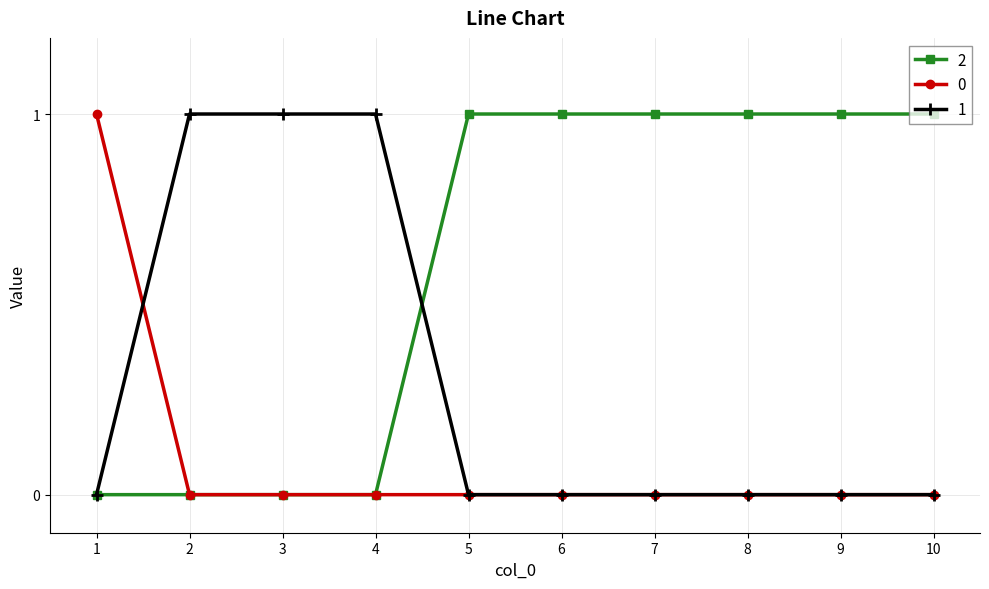

How many series are shown in this chart?

3